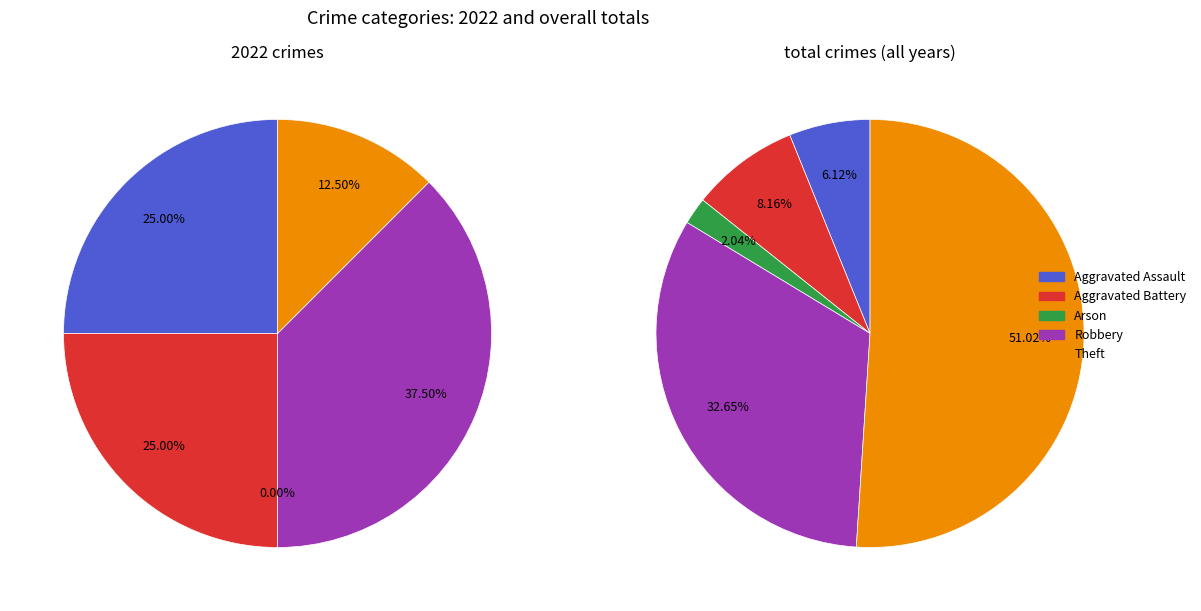

Does values_2022 account for over 50% of the chart?

No